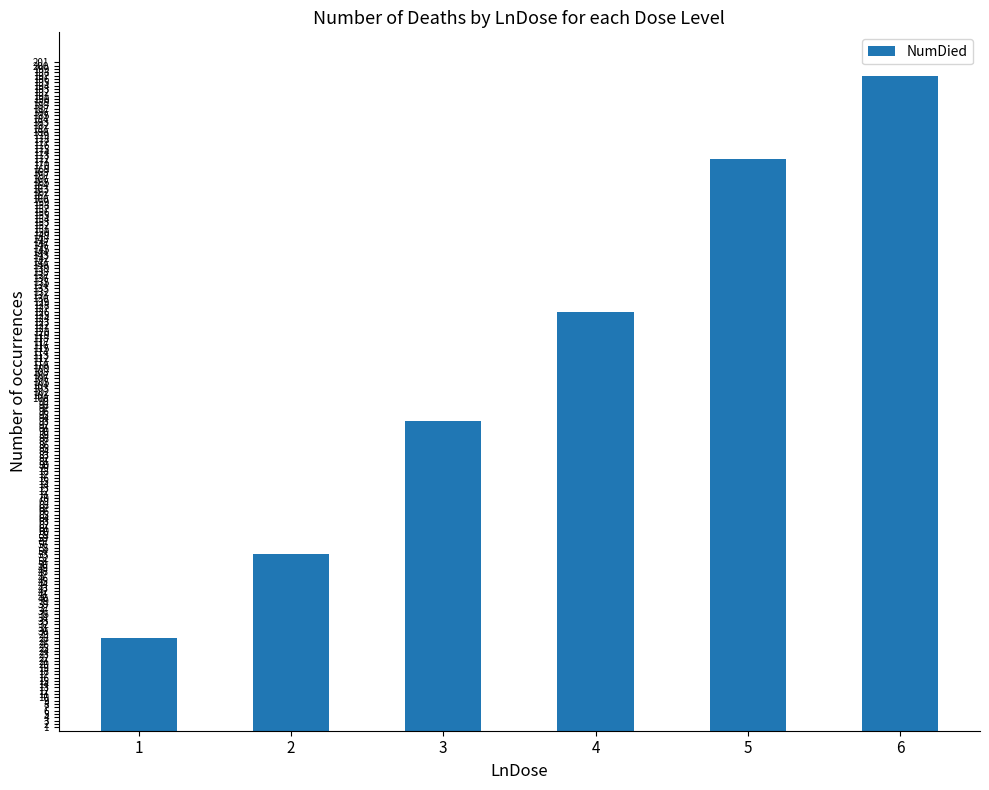

The value at 3 is 122. True or false?

False